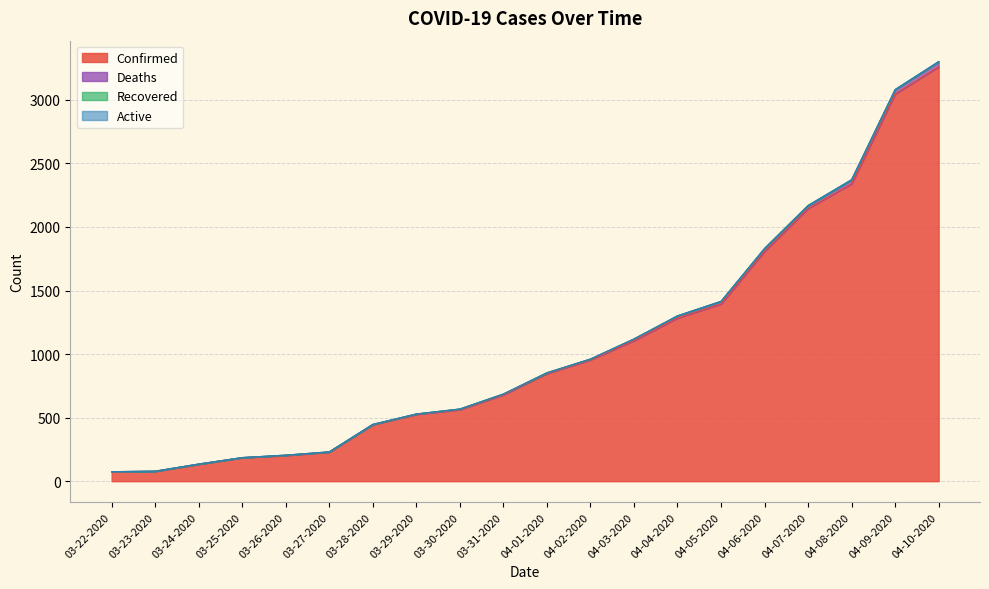

Is the value of Deaths at 04-03-2020 greater than the value of Confirmed at 03-27-2020?

Yes